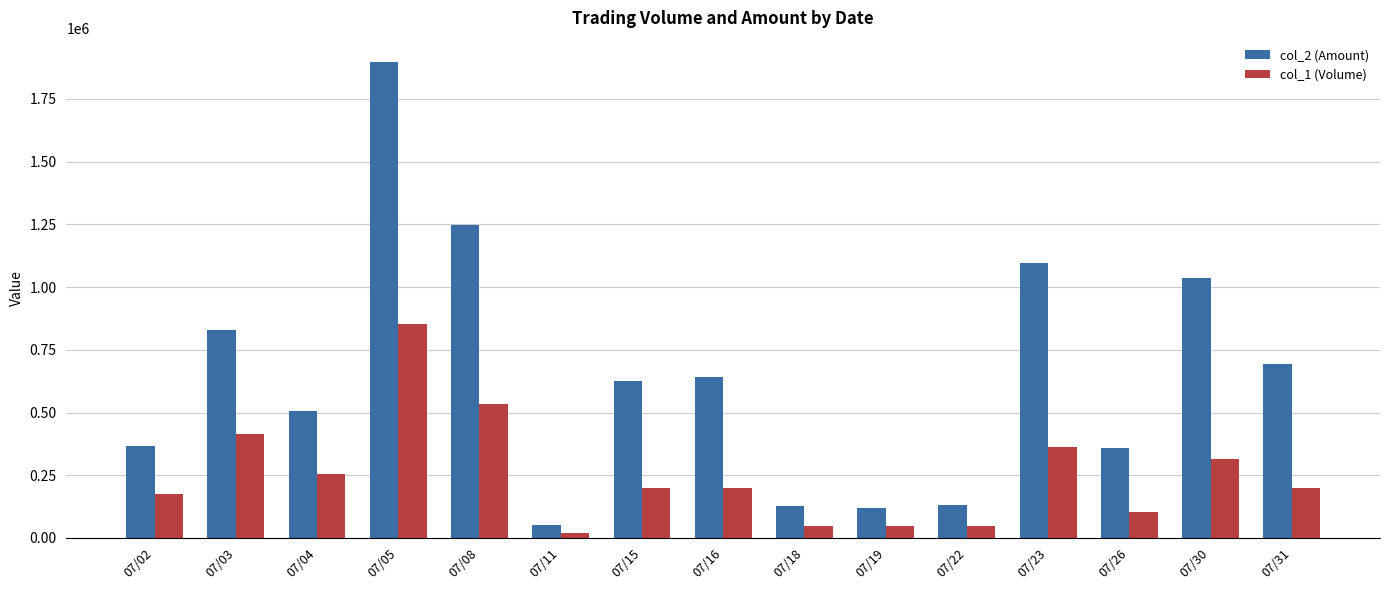

How many series are shown in this chart?

2